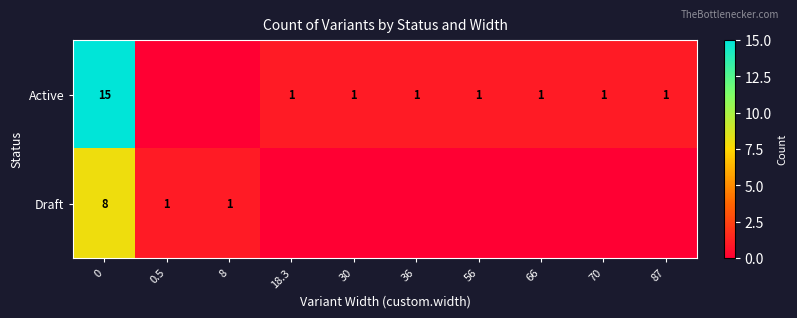

The Active series shows 2 at 30. True or false?

False